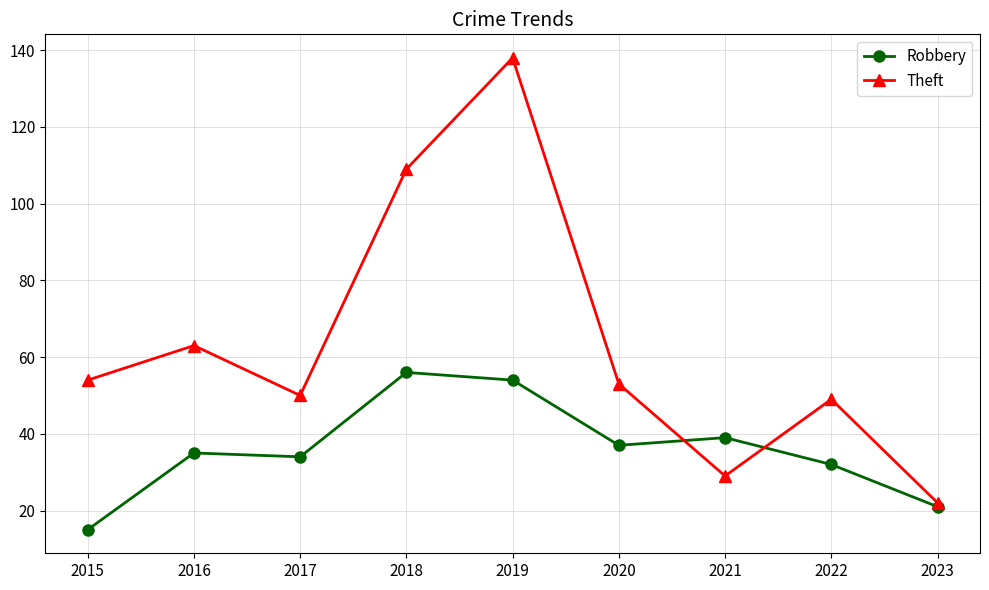

What is the average value of the Theft series?

63